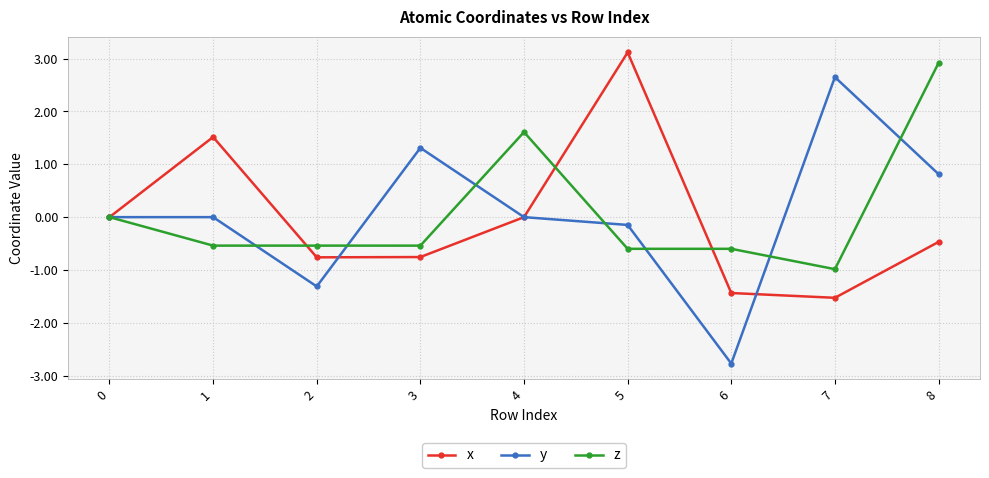

What is the minimum value for y?

-2.8